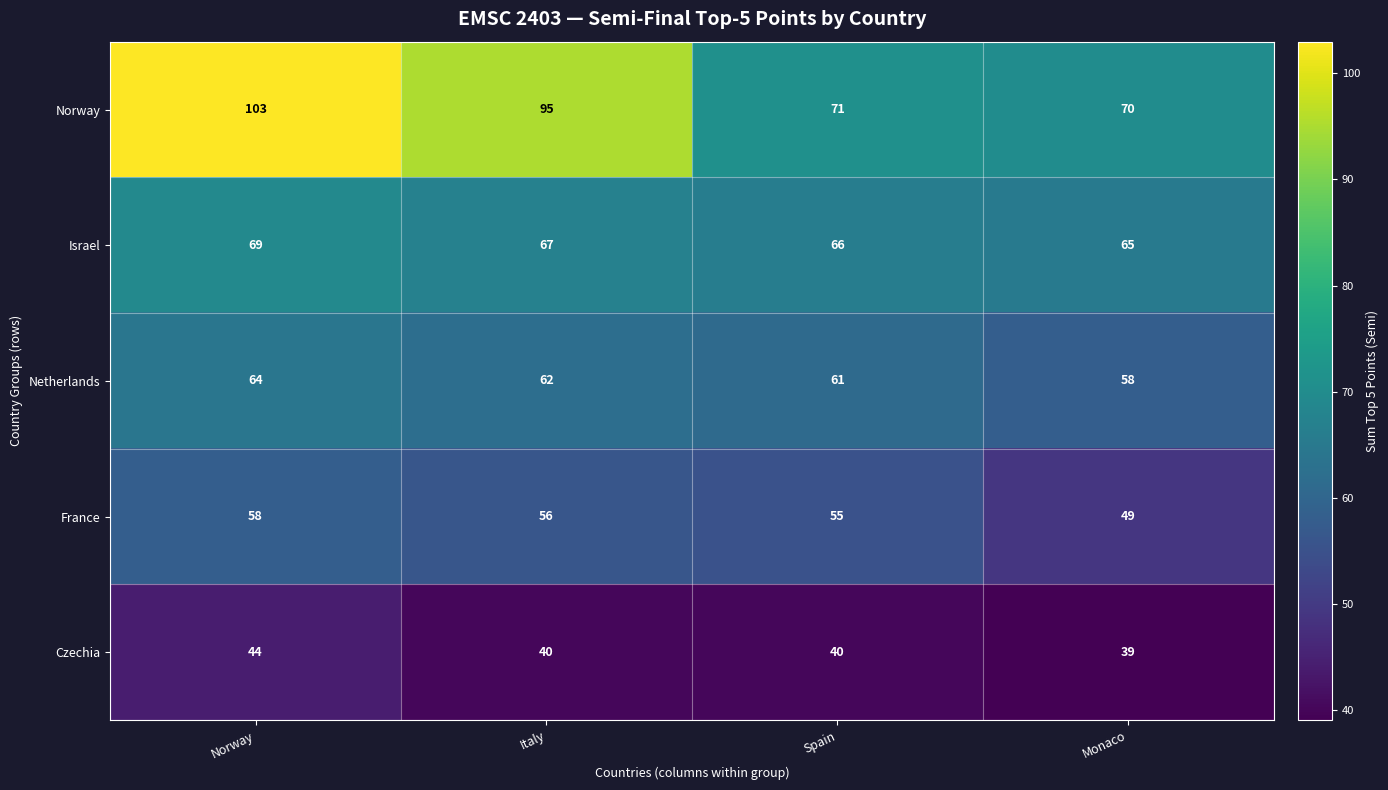

What is the difference between the highest and lowest values at Italy?

55